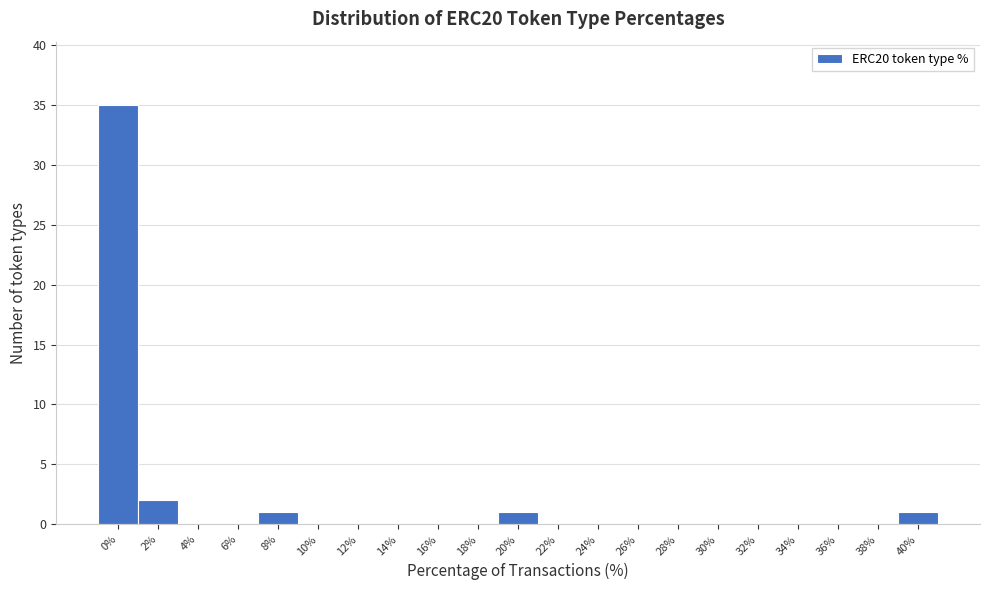

Reading left to right, extract all data points from this chart.

0%=35	2%=2	4%=0	6%=0	8%=1	10%=0	12%=0	14%=0	16%=0	18%=0	20%=1	22%=0	24%=0	26%=0	28%=0	30%=0	32%=0	34%=0	36%=0	38%=0	40%=1